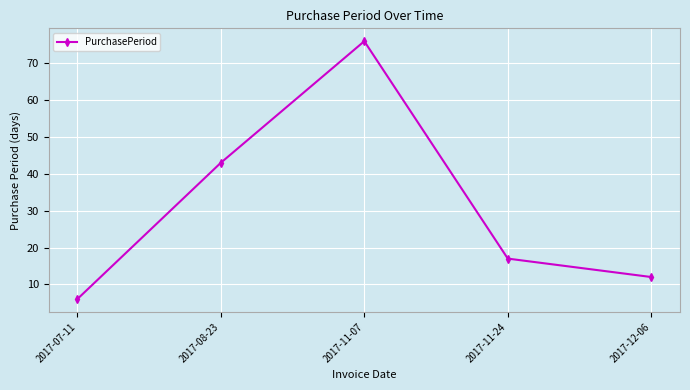

Reading left to right, list all the values displayed in this chart.

6	43	76	17	12